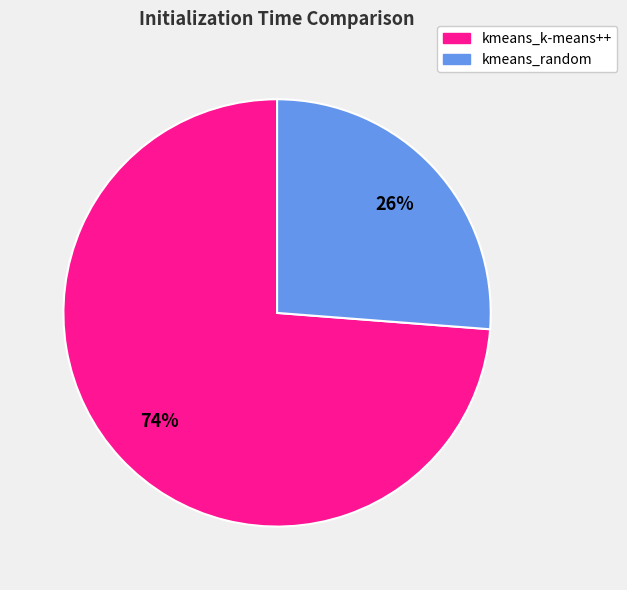

Is it true that kmeans_k-means++ is 74% of the pie?

True